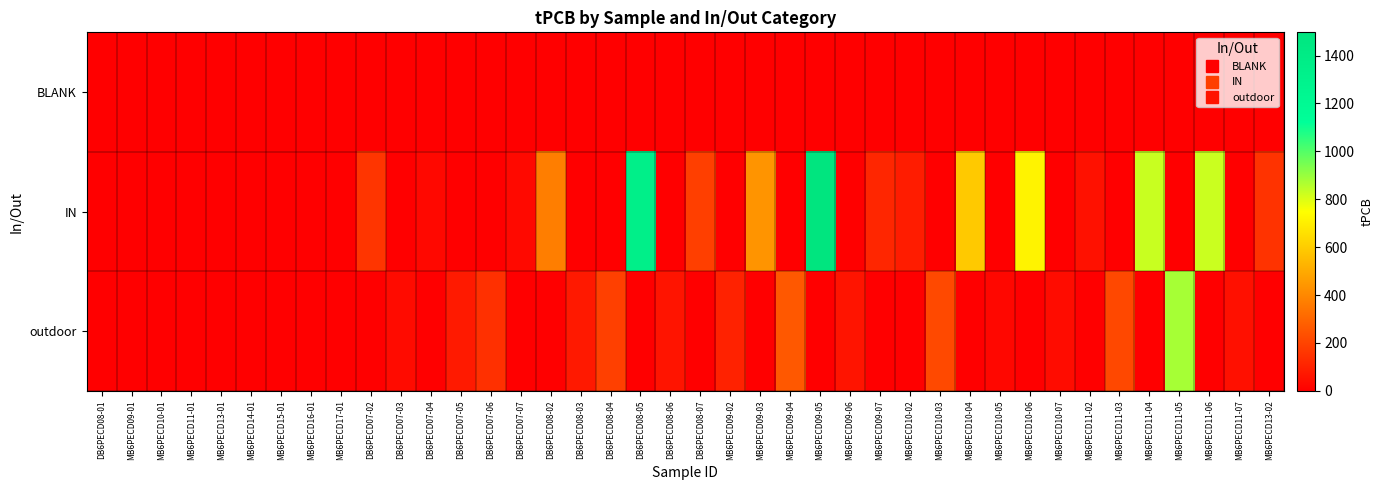

List the series in order of their peak value, lowest first.

BLANK, outdoor, IN